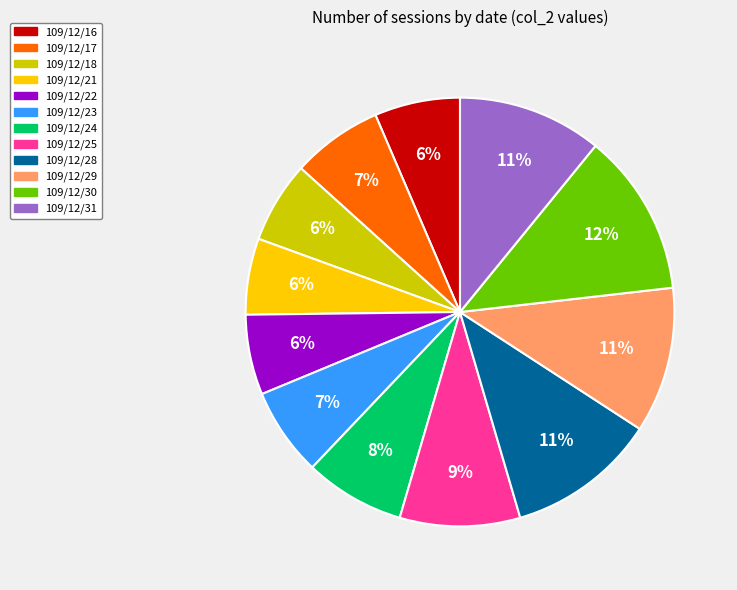

What percentage is the 109/12/24 slice, to the nearest percent?

8%